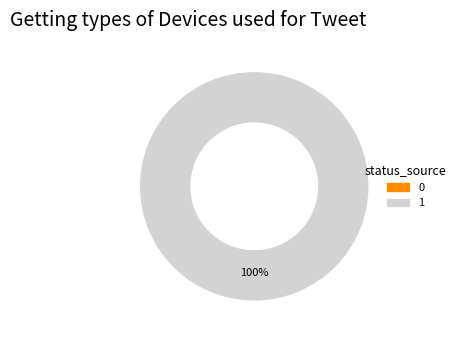

Does any single category account for the majority?

Yes